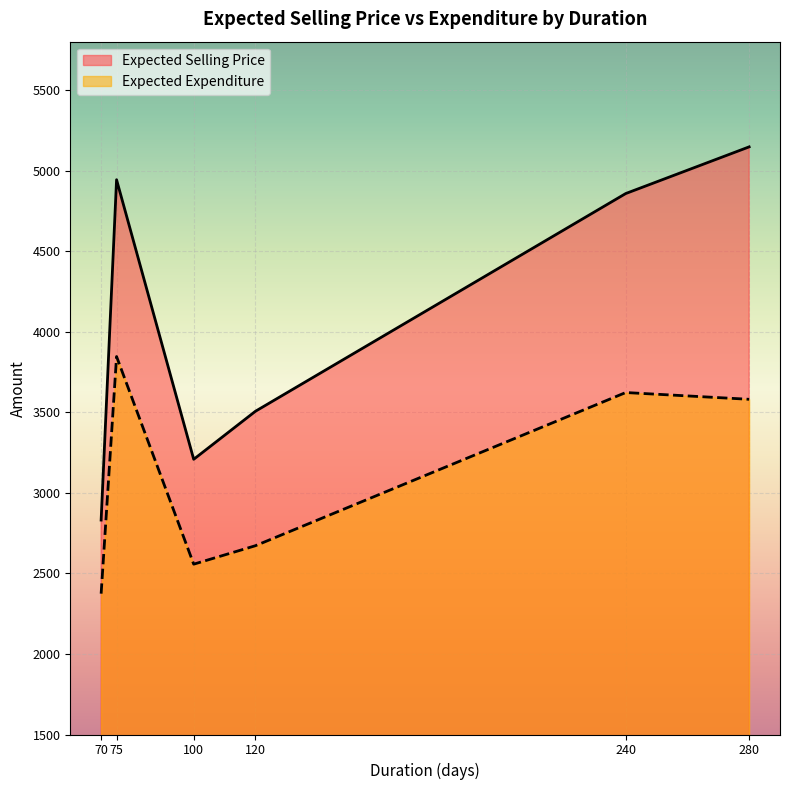

Which label corresponds to the smallest value in the chart?

70